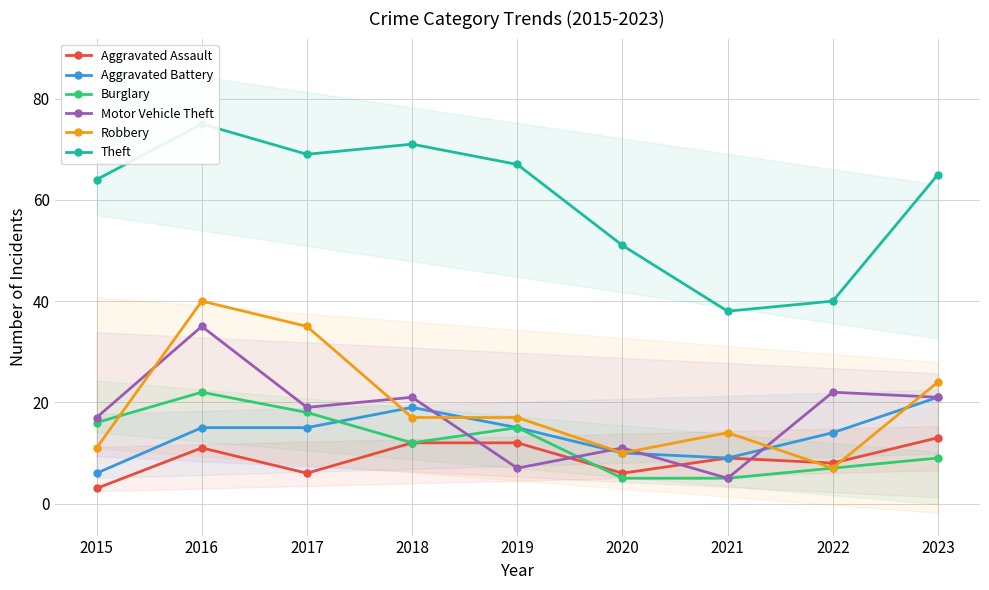

Does the chart display data point markers on the line(s)?

Yes